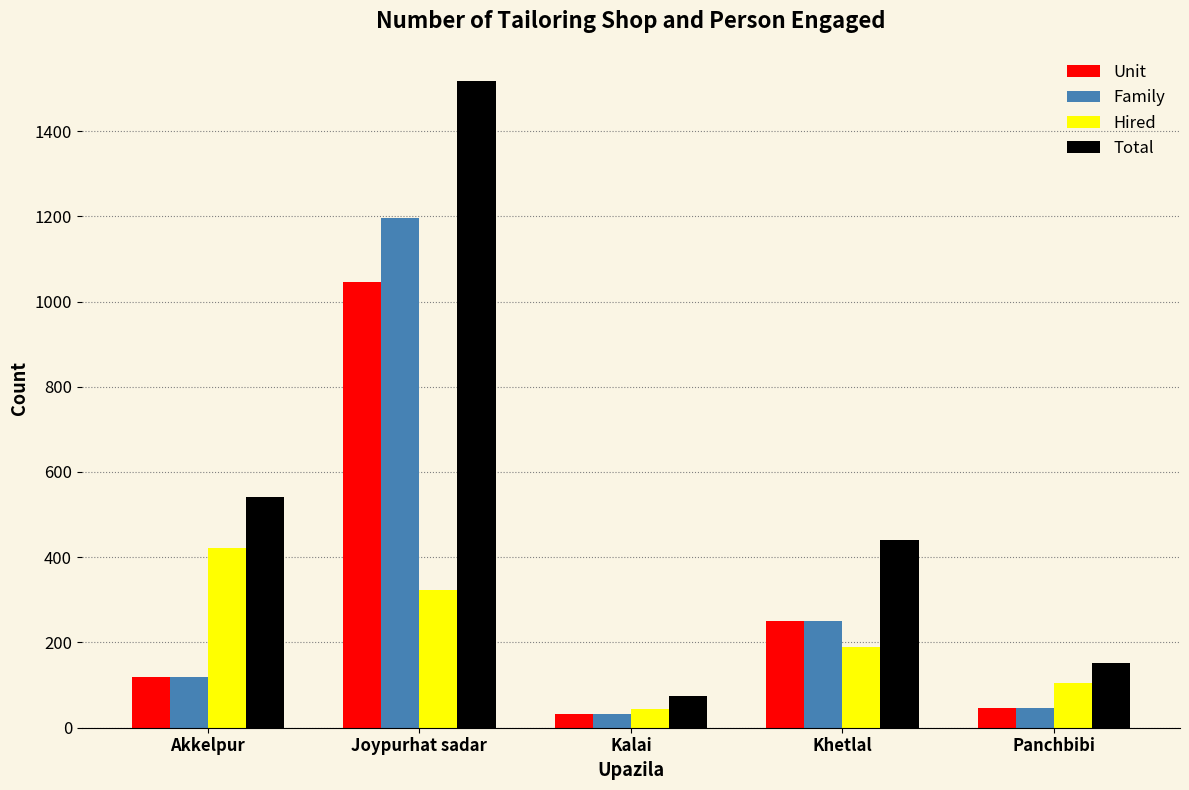

Reading left to right, what are all the values shown in this chart?

Unit: Akkelpur=119	Joypurhat sadar=1045	Kalai=32	Khetlal=251	Panchbibi=47
Family: Akkelpur=119	Joypurhat sadar=1195	Kalai=32	Khetlal=251	Panchbibi=47
Hired: Akkelpur=422	Joypurhat sadar=322	Kalai=43	Khetlal=189	Panchbibi=105
Total: Akkelpur=541	Joypurhat sadar=1517	Kalai=75	Khetlal=440	Panchbibi=152